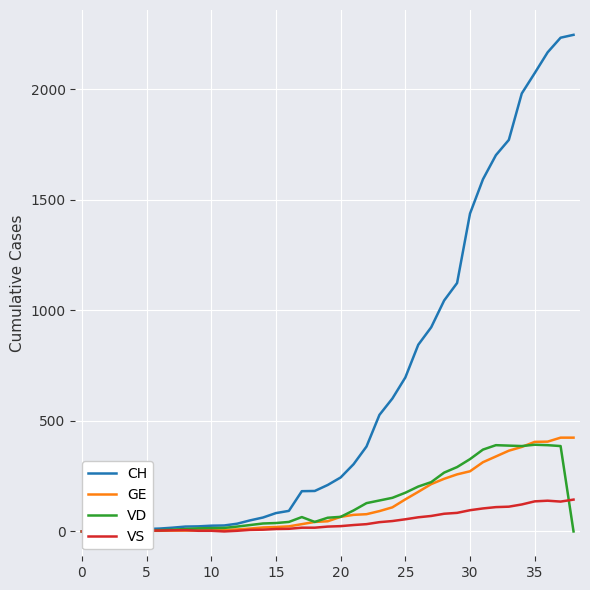

How many series are shown in this chart?

4